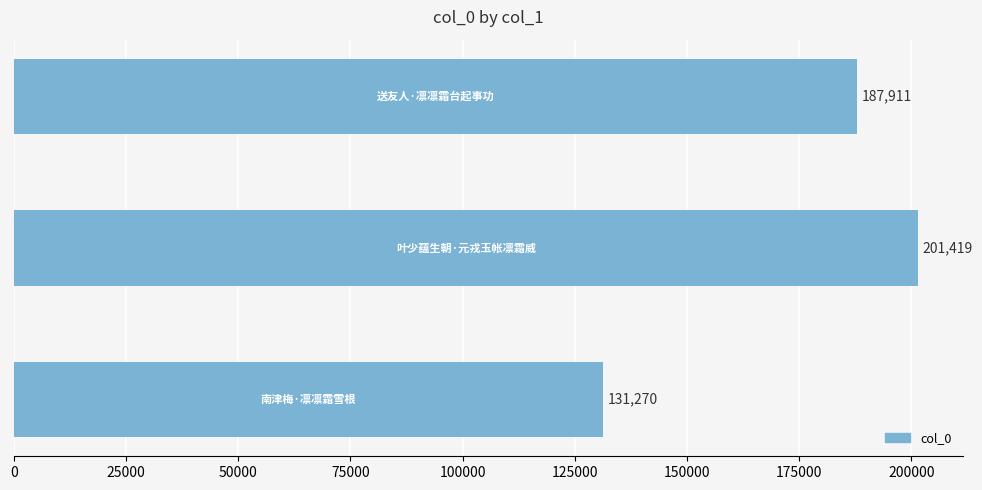

Count the values in the range 131270 to 201419.

3